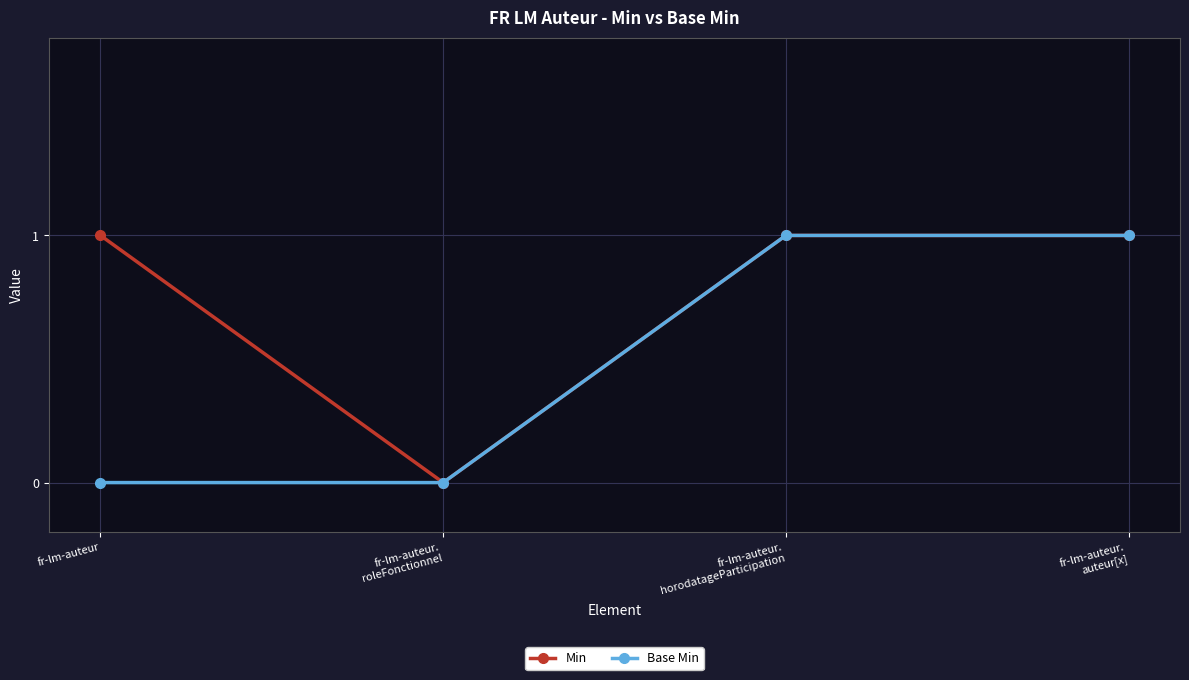

How many categories are shown in the chart?

4